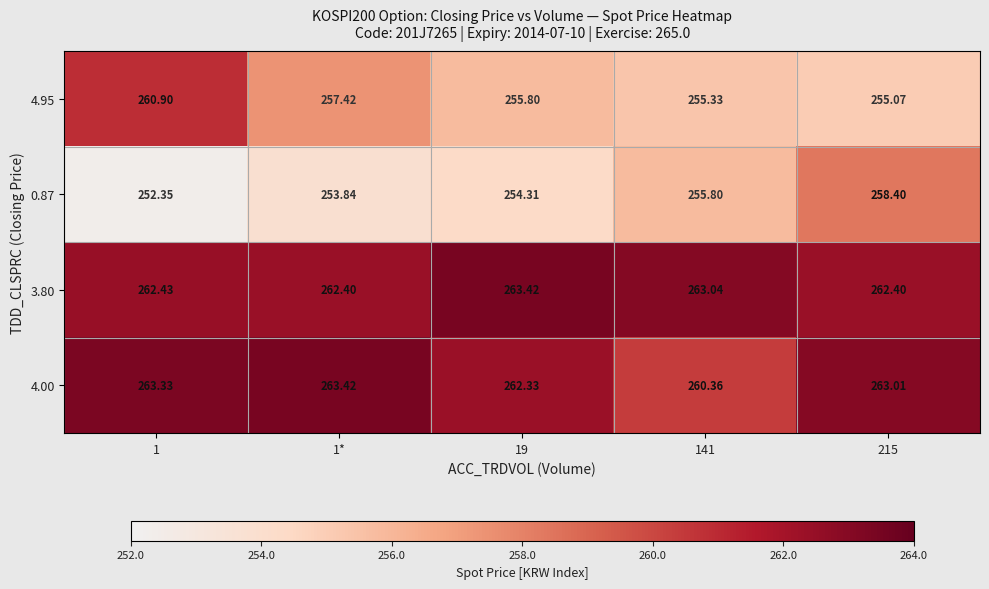

Is the value of 4.95 at 19 greater than the value of 3.80 at 1*?

No